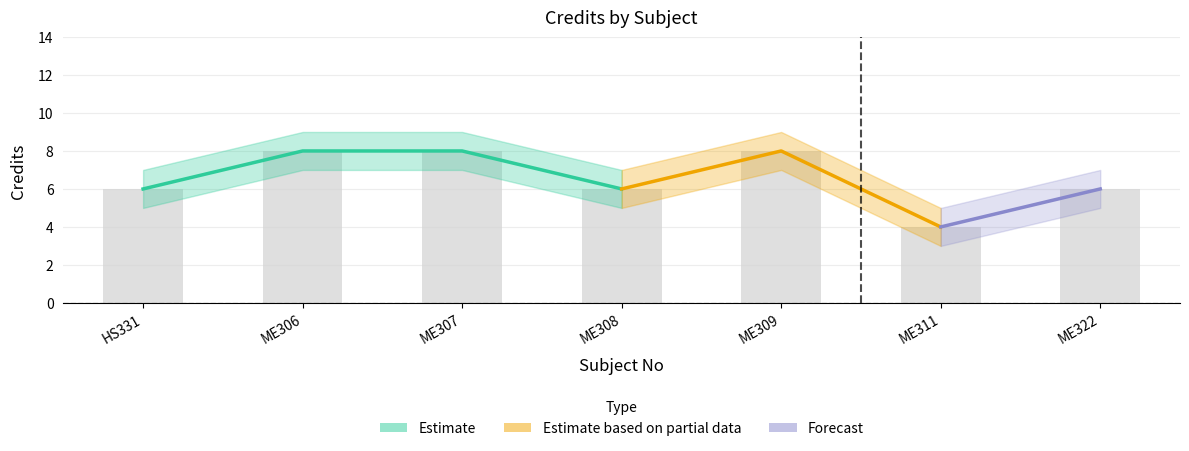

How many values in the Credit_lower series exceed 5?

3